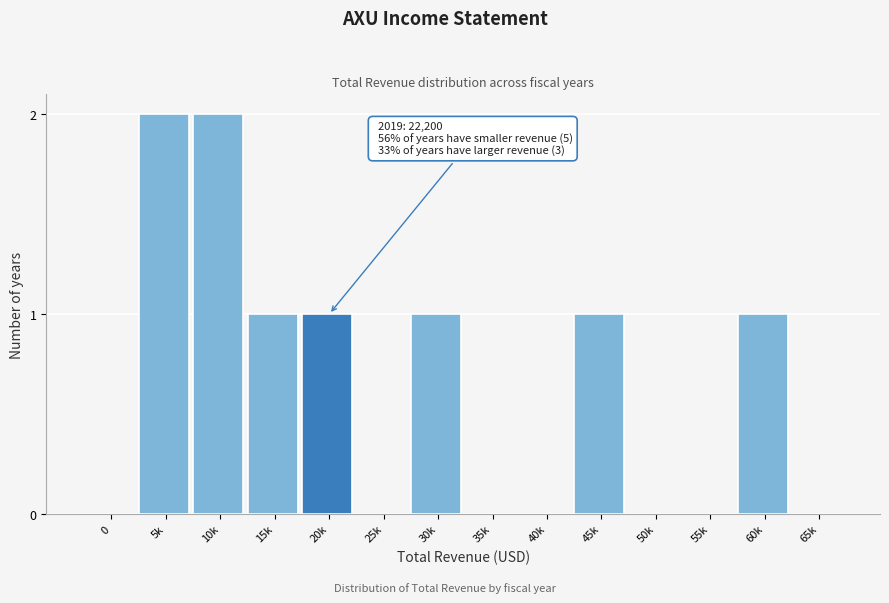

Reading left to right, transcribe all the data shown in this chart.

0=0	5k=2	10k=2	15k=1	20k=1	25k=0	30k=1	35k=0	40k=0	45k=1	50k=0	55k=0	60k=1	65k=0